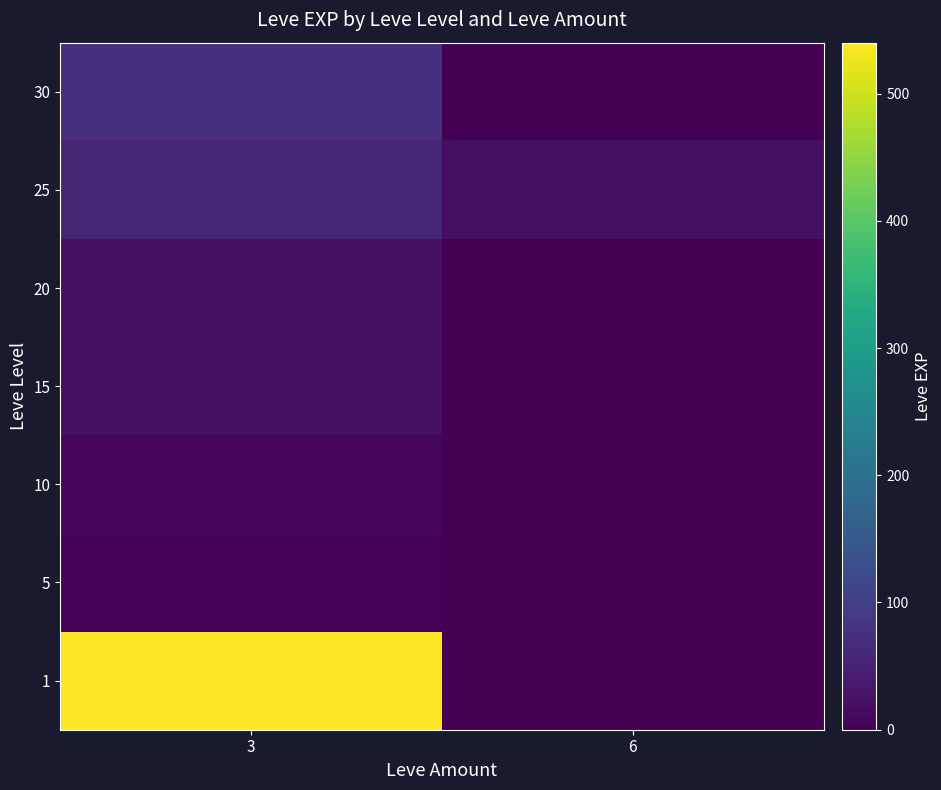

What is the maximum value shown in the chart?

540